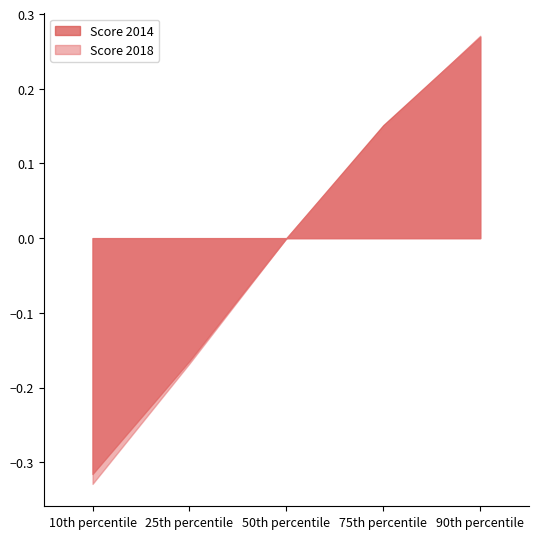

Count the number of categories in the chart.

5